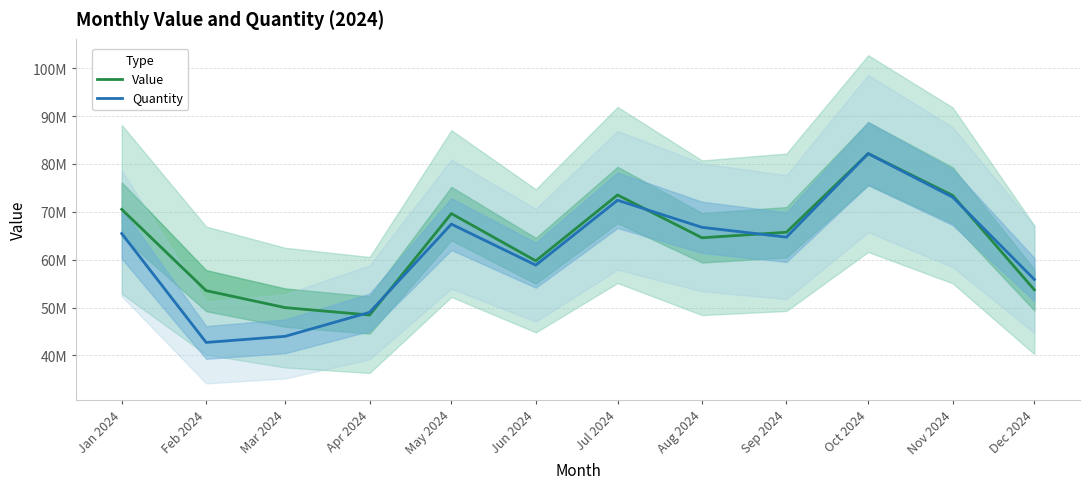

At Nov 2024, list the series in order from smallest to largest.

Quantity, Value